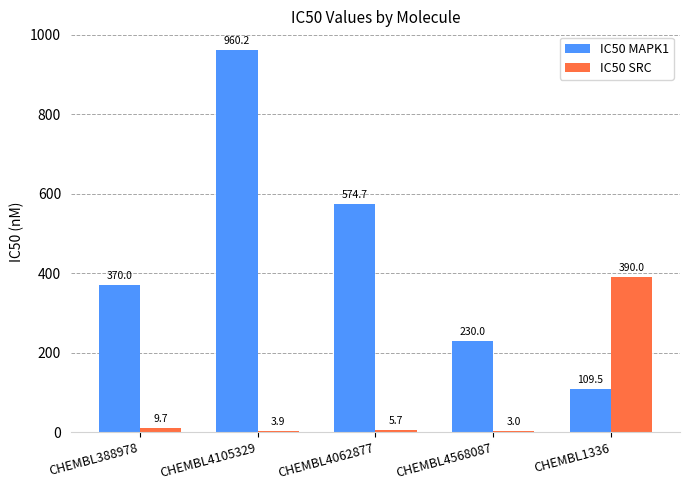

Which series changed the most between CHEMBL388978 and CHEMBL4062877?

IC50 MAPK1